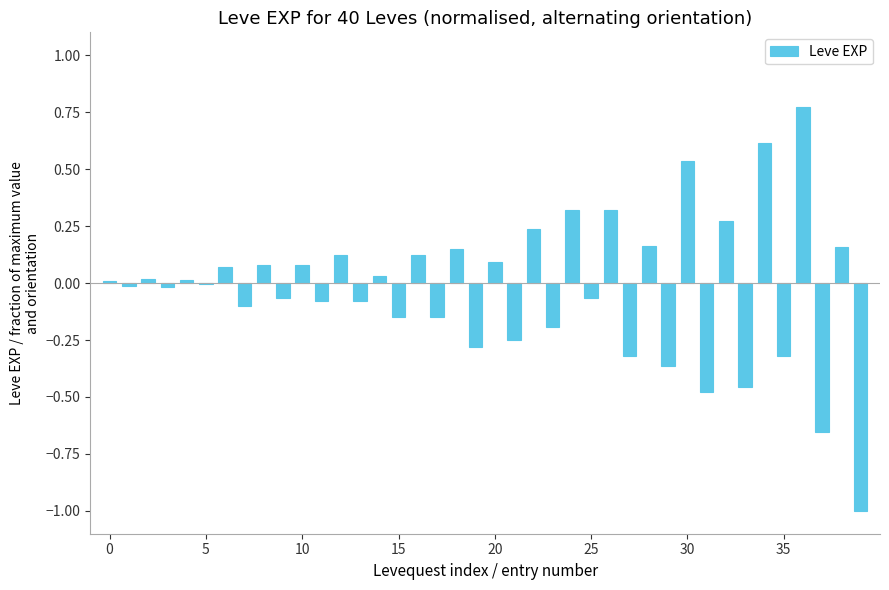

The value at 5 is -0.0. True or false?

True